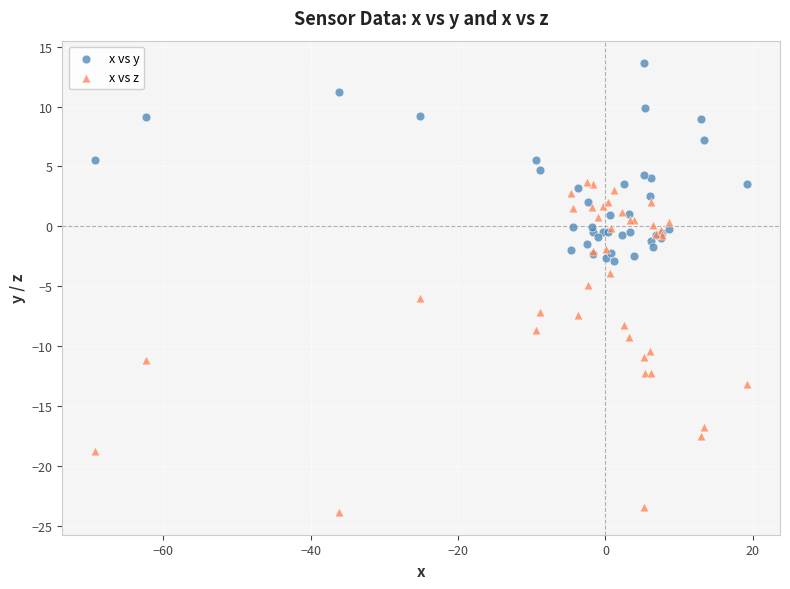

Which series reaches the maximum Y coordinate?

x vs y